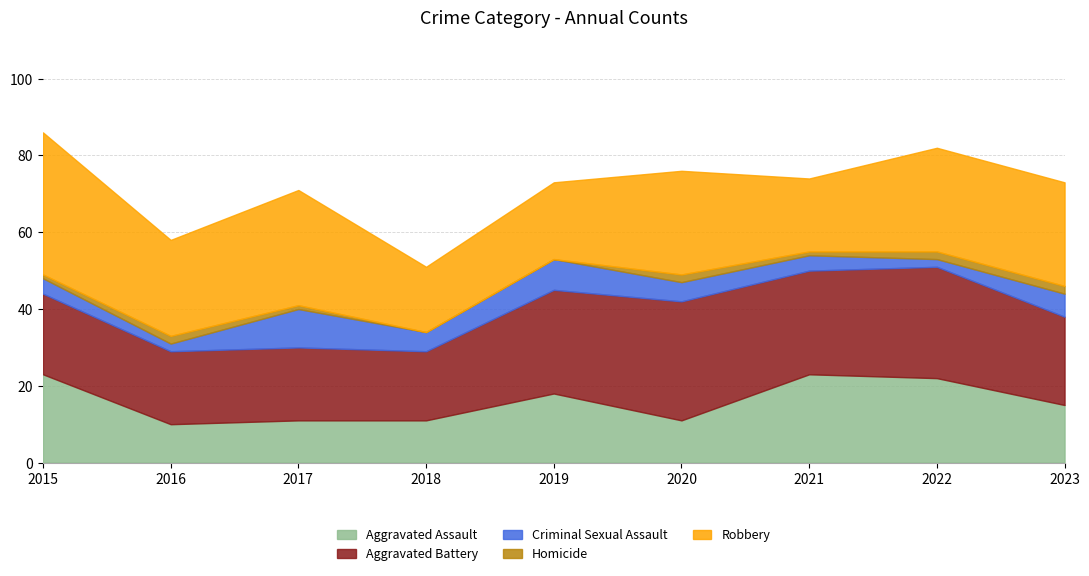

What is the total value across all series at 2015?

86